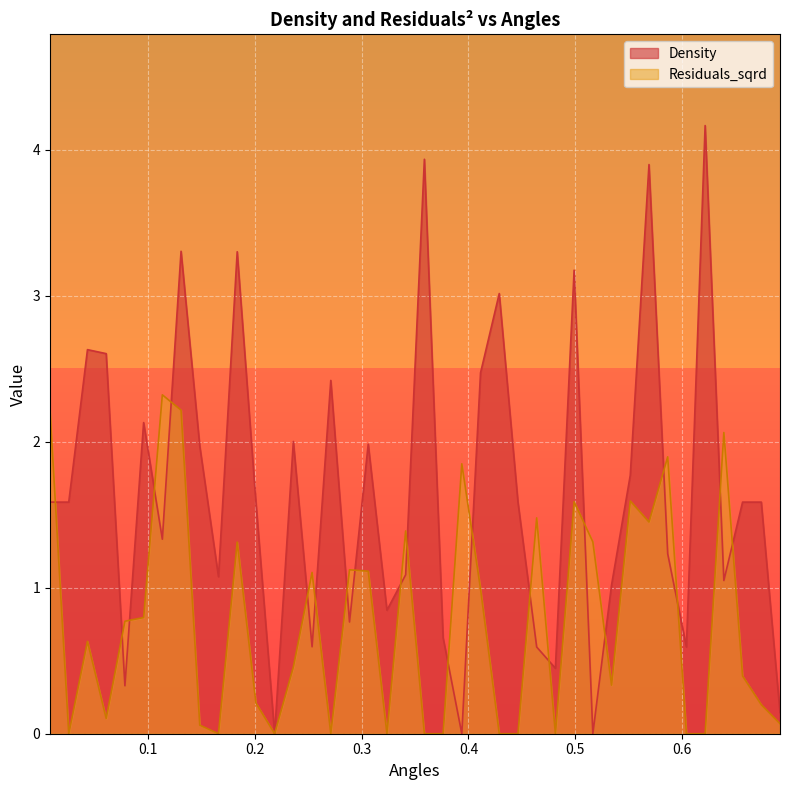

In Residuals_sqrd, how many points are higher than both neighbors (excluding endpoints)?

12